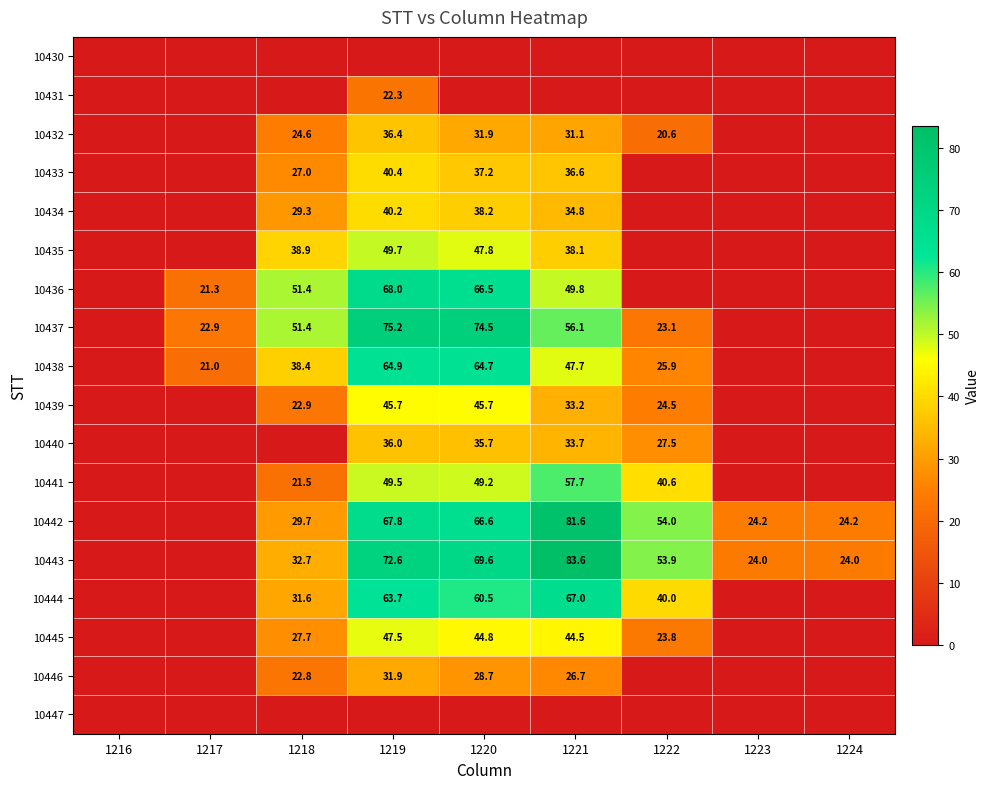

True or false: 10443 has a value of 35.6 at 1223.

False